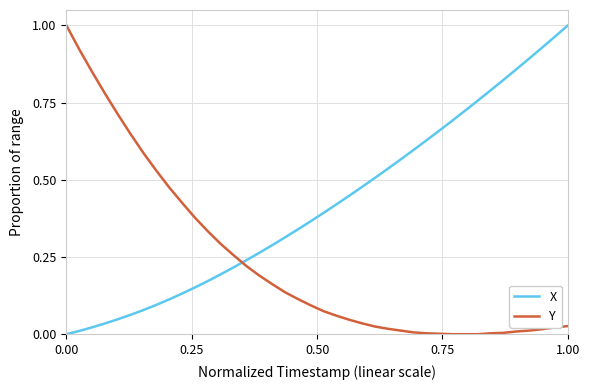

After their last crossing, which series has the higher values: X or Y?

X